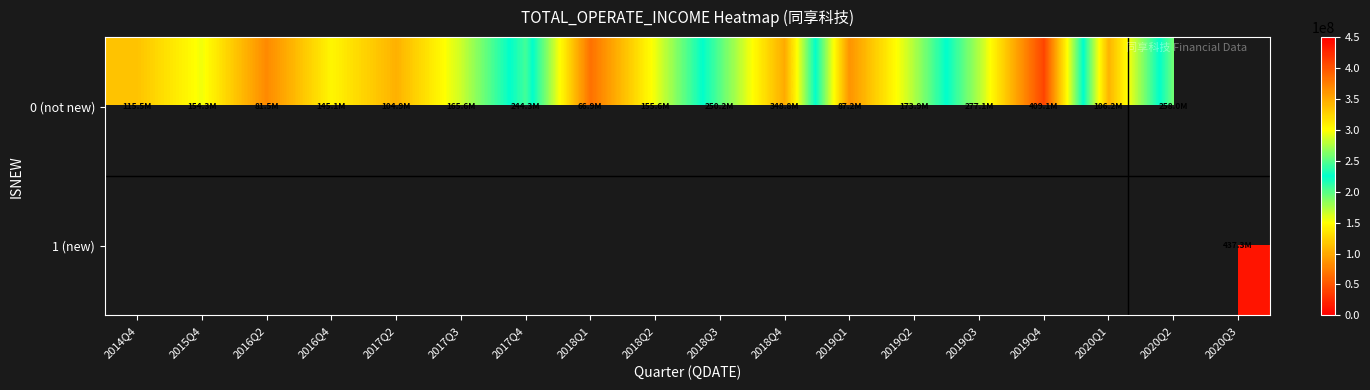

Which has a higher value, 2019Q4 or 2018Q3?

2019Q4